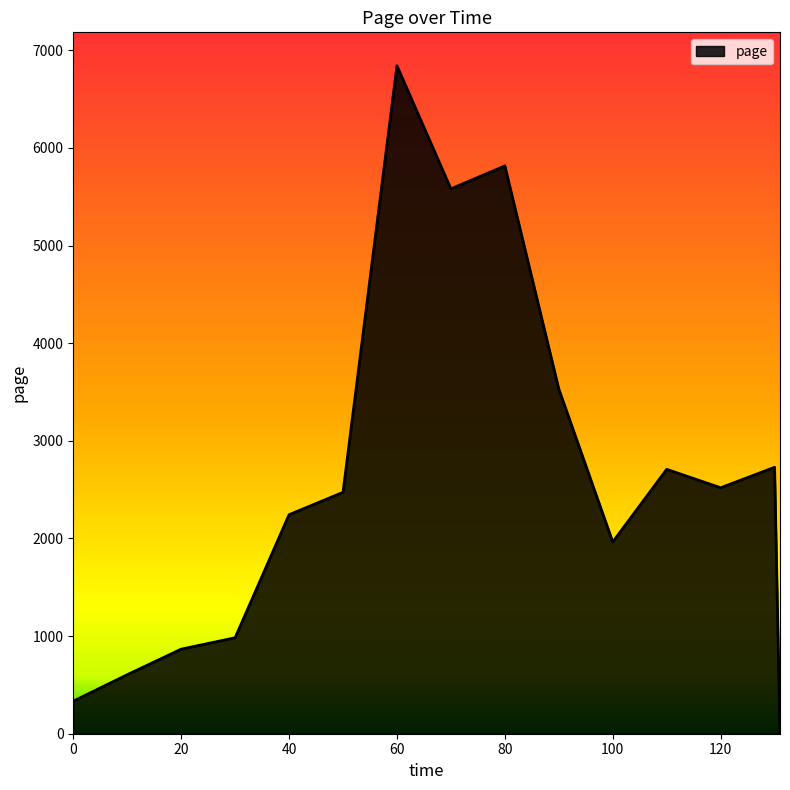

What is the difference between the maximum and minimum values?

6842.3